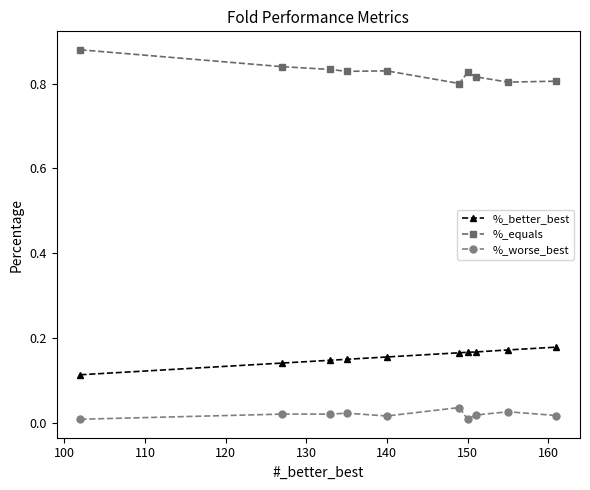

True or false: %_worse_best and %_equals intersect in this chart.

False